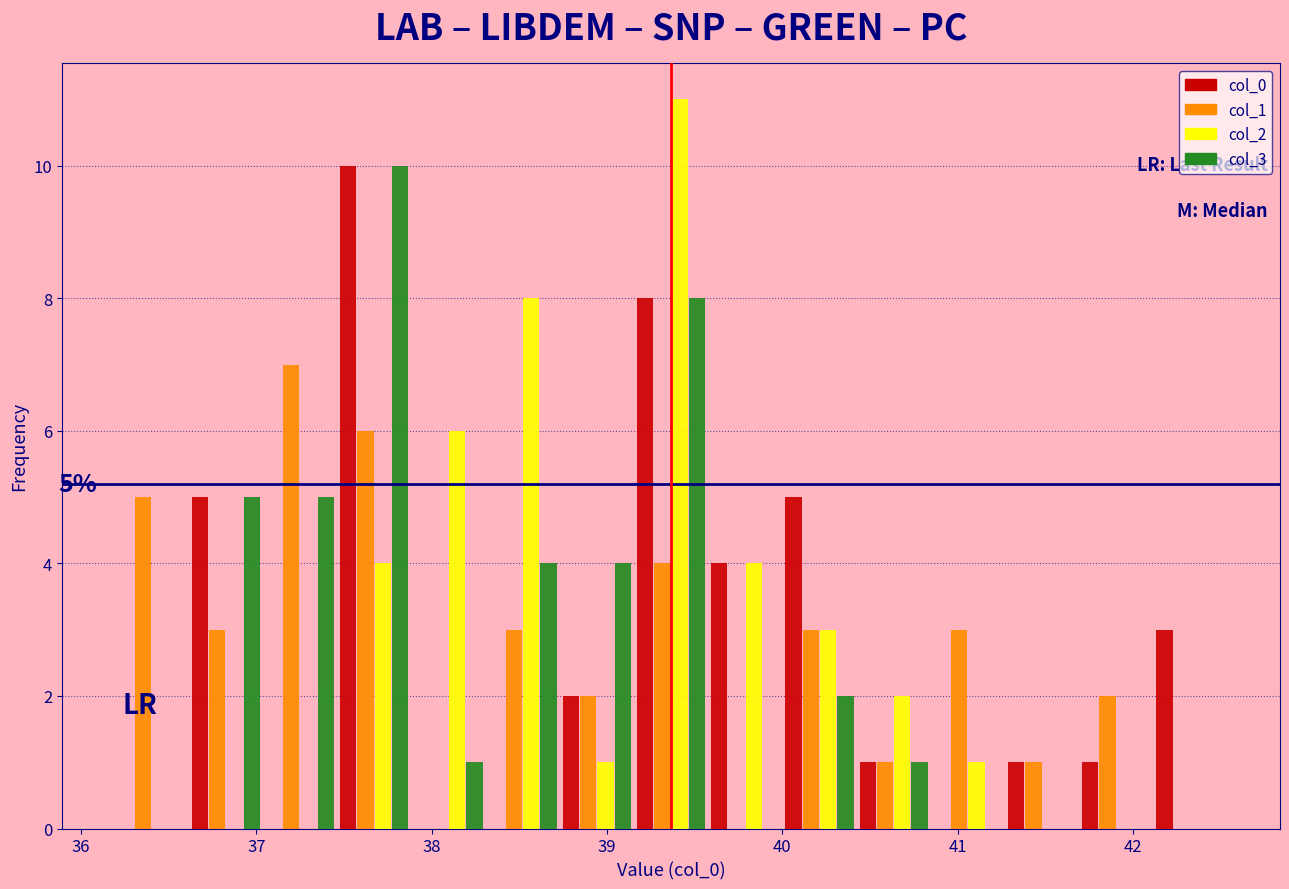

In the col_1 series, which range on the x-axis has the tallest bar?

37.0 to 37.5